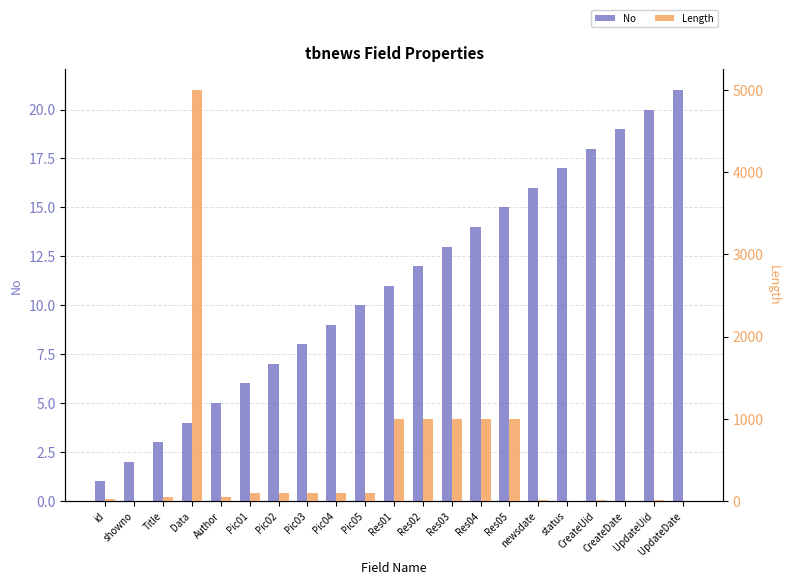

How many positive values does the Length series have?

19